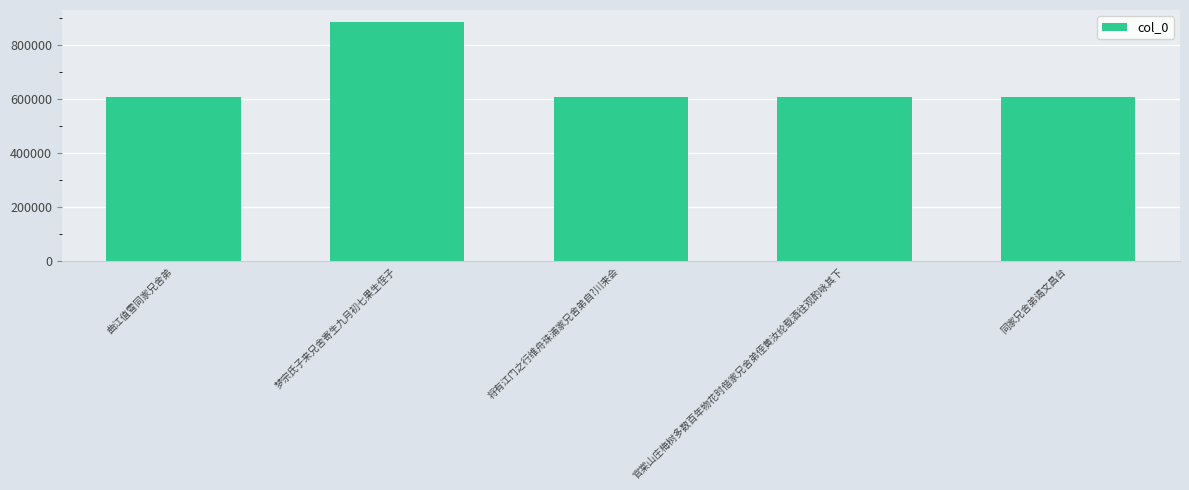

What is the label of the 3rd bar from the right?

将有江门之行维舟珠浦家兄舍弟自?川来会